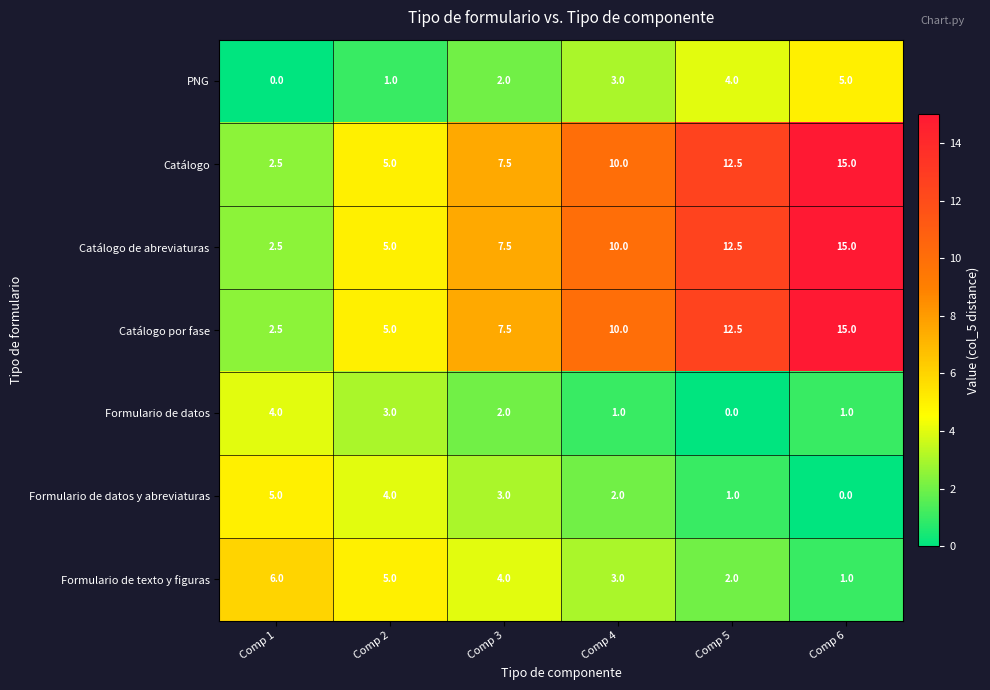

At which label is Formulario de datos closest to 2?

Comp 3